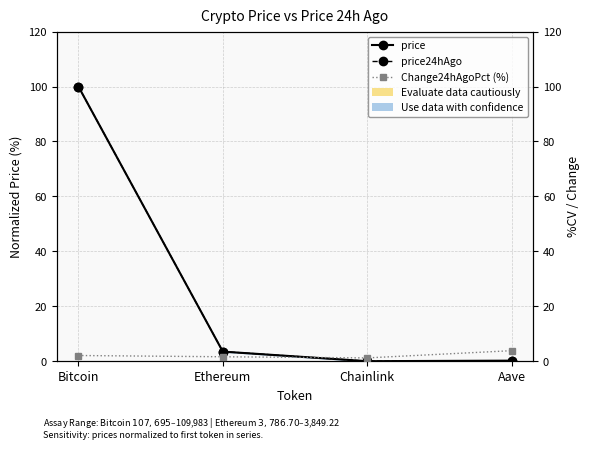

Rank the series by their maximum value, from highest to lowest.

price, price24hAgo, Change24hAgoPct (%)